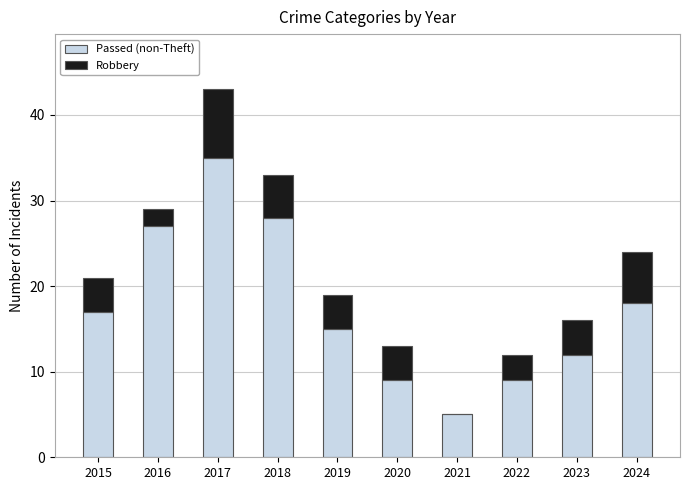

Reading right to left, list the values for the Passed (non-Theft) series.

2024=18	2023=12	2022=9	2021=5	2020=9	2019=15	2018=28	2017=35	2016=27	2015=17